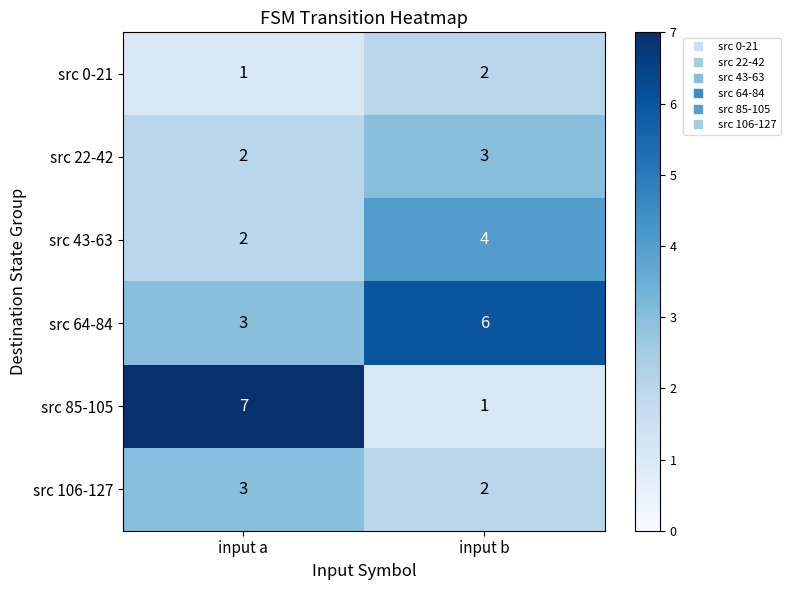

What is the smallest value displayed?

1